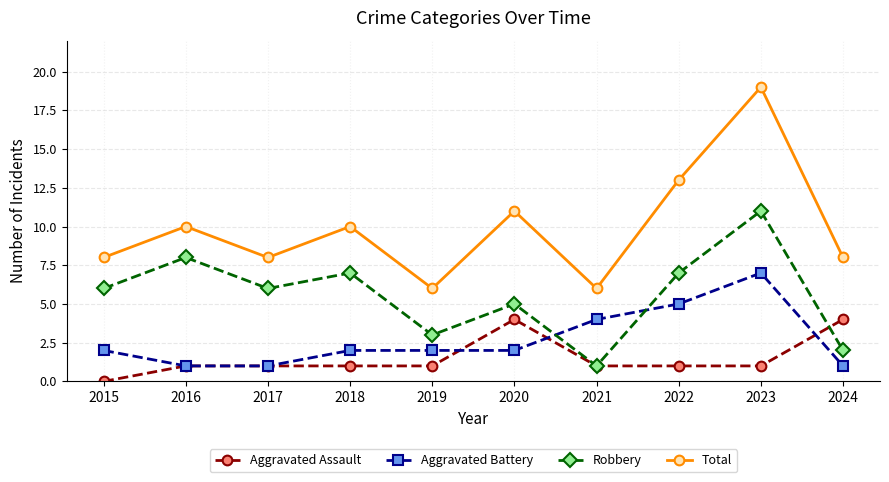

Which category has the highest value across all series?

2023